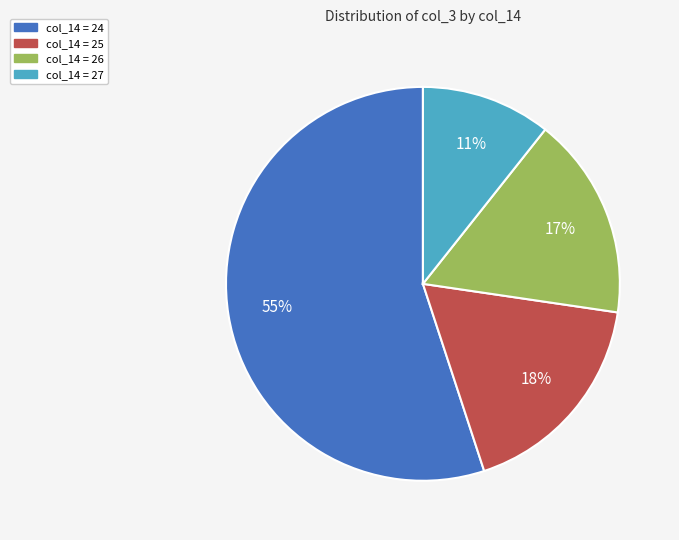

To the nearest percent, what is the average slice percentage?

25%